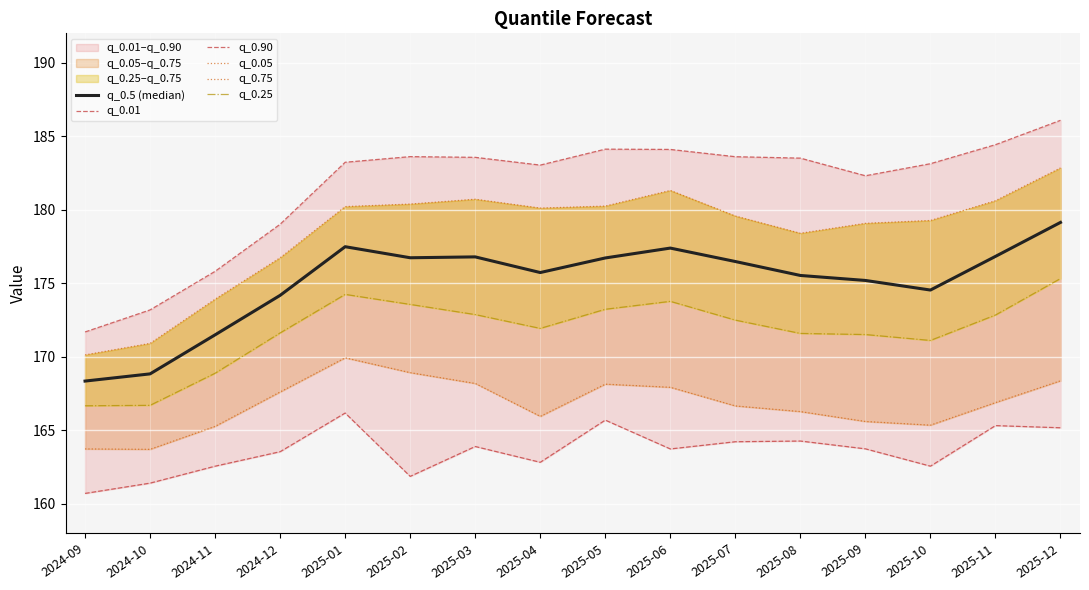

What is the difference between the maximum and minimum values in the q_0.25 series?

8.7